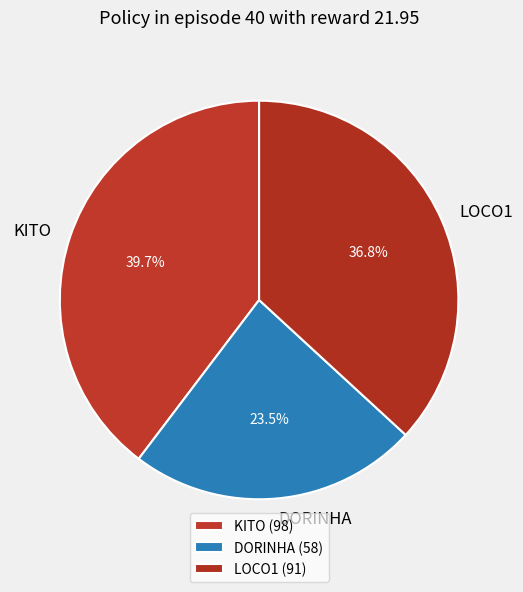

Rank the categories by value from highest to lowest.

KITO, LOCO1, DORINHA